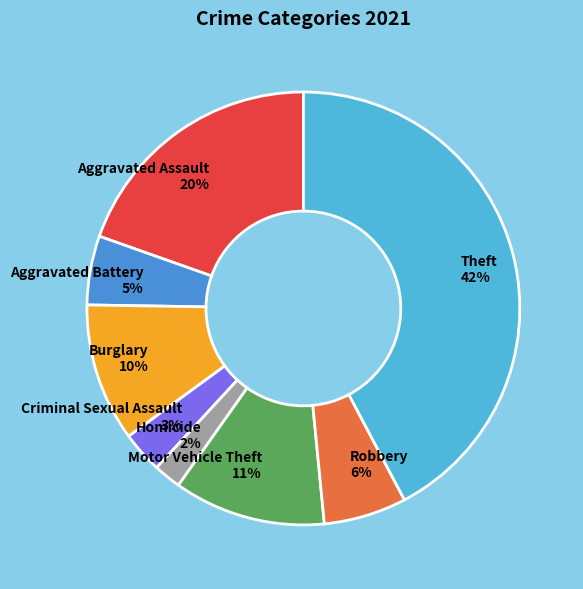

What percentage is the Theft slice, to the nearest percent?

42%